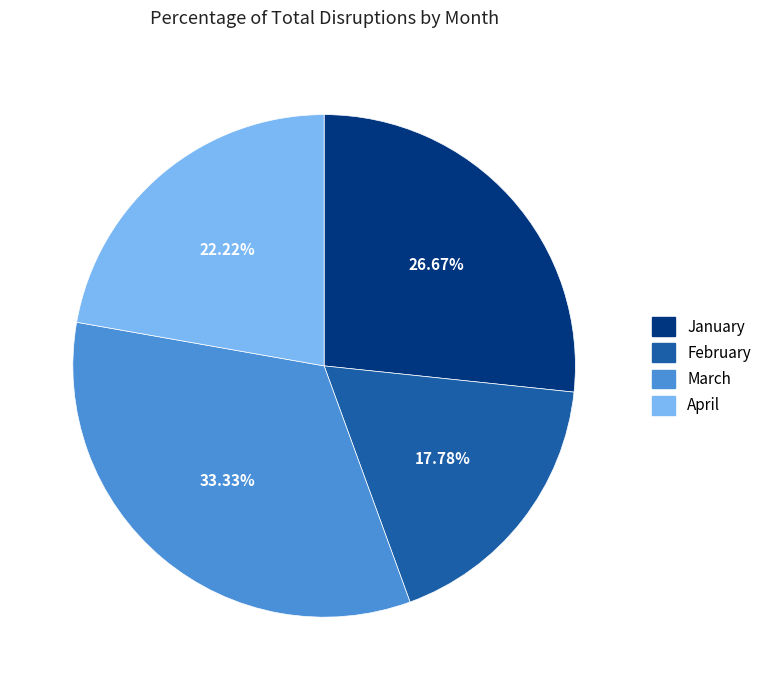

How many segments does this pie chart have?

4